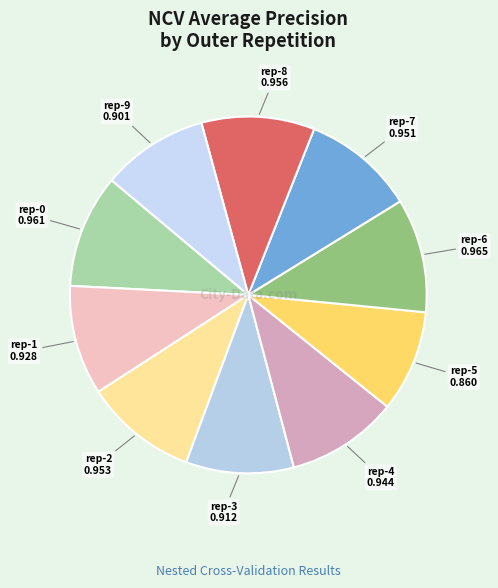

How many segments does this pie chart have?

10